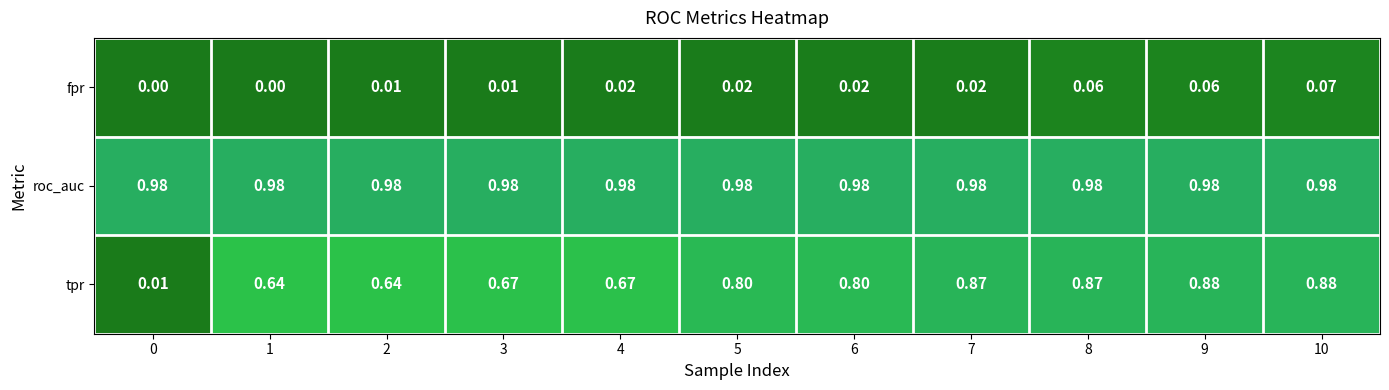

At 6, list the series in order from smallest to largest.

fpr, tpr, roc_auc